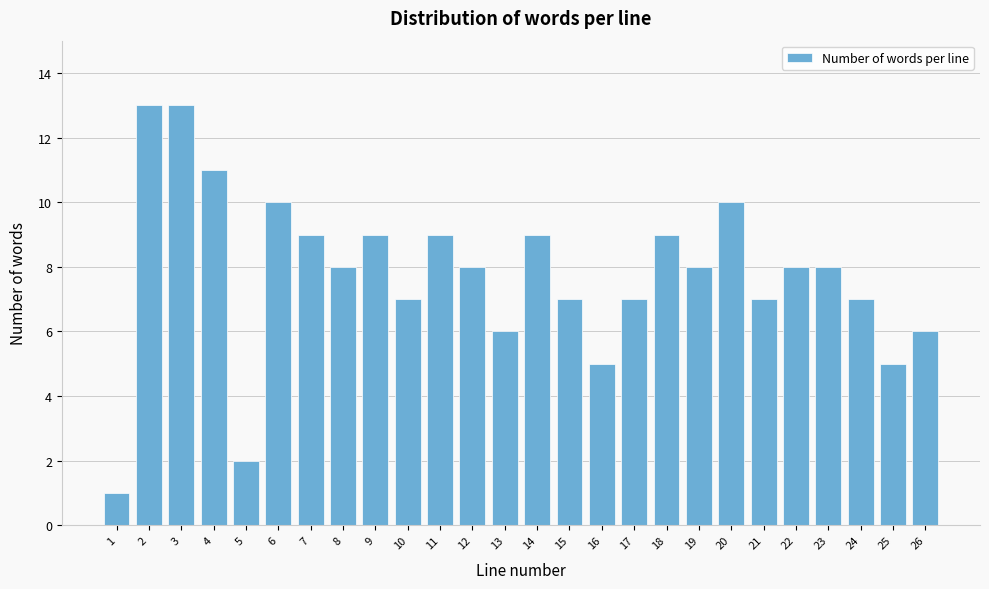

Reading left to right, list all the values displayed in this chart.

1=1	2=13	3=13	4=11	5=2	6=10	7=9	8=8	9=9	10=7	11=9	12=8	13=6	14=9	15=7	16=5	17=7	18=9	19=8	20=10	21=7	22=8	23=8	24=7	25=5	26=6